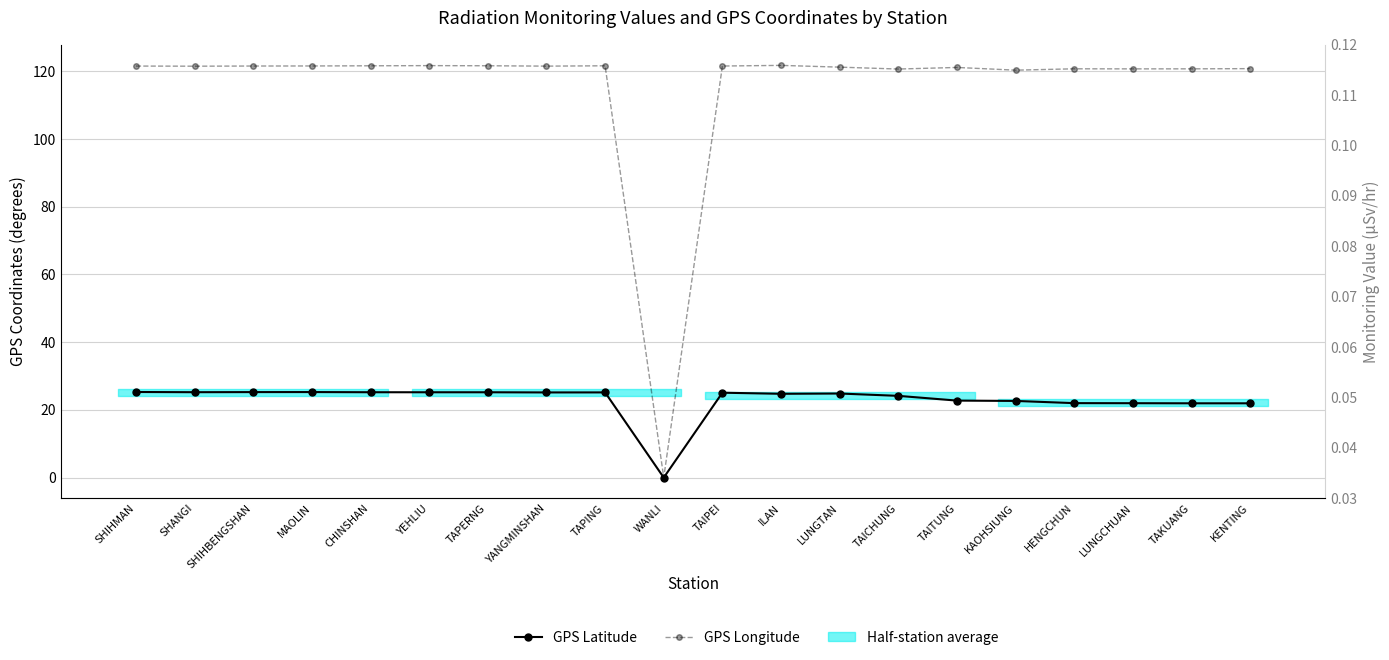

Rank the series by their average value, from highest to lowest.

GPS Longitude, GPS Latitude